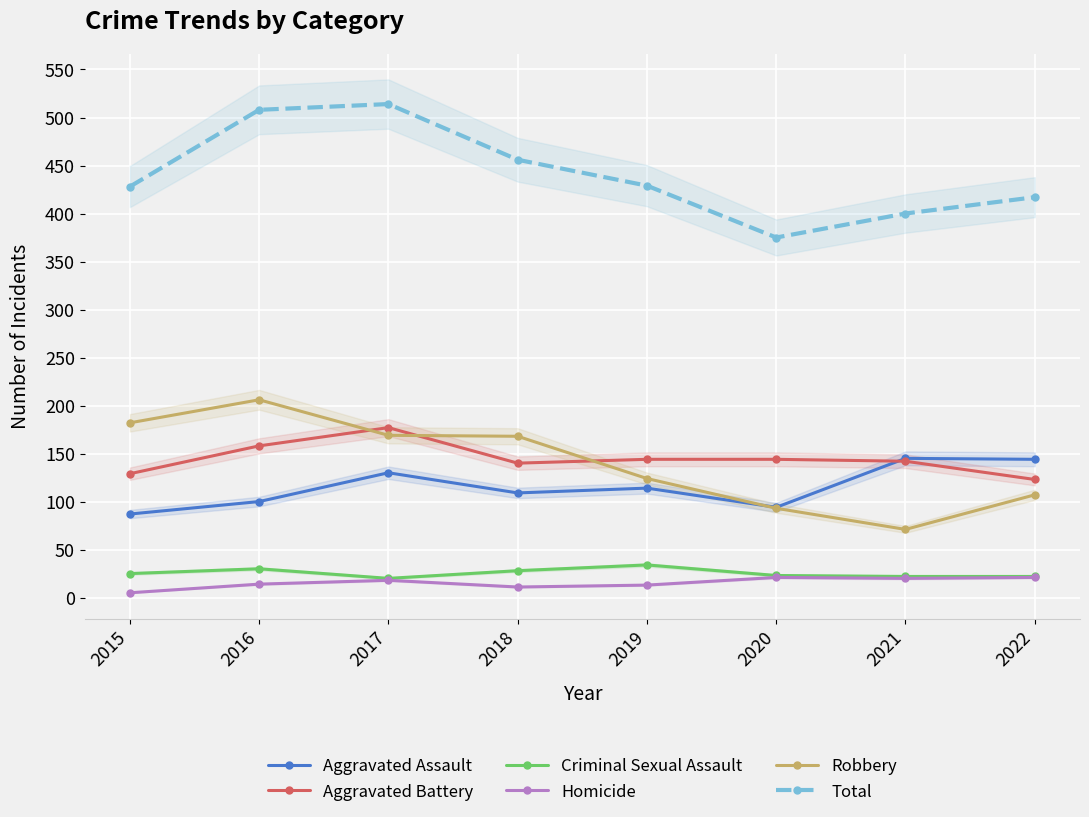

At which category does Criminal Sexual Assault reach its first local peak?

2016